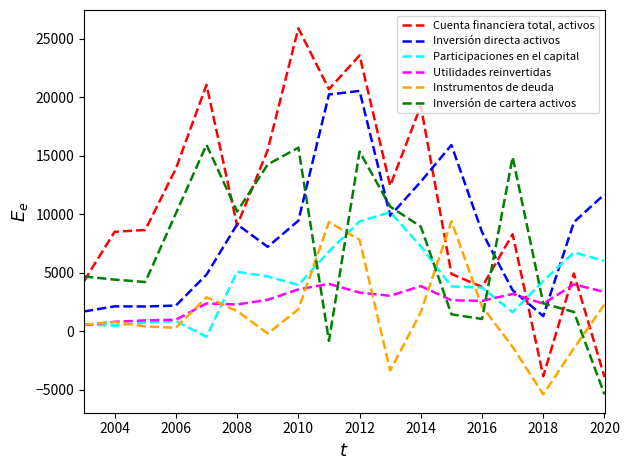

Rank the series by their maximum value, from lowest to highest.

Utilidades reinvertidas, Instrumentos de deuda, Participaciones en el capital, Inversión de cartera activos, Inversión directa activos, Cuenta financiera total, activos